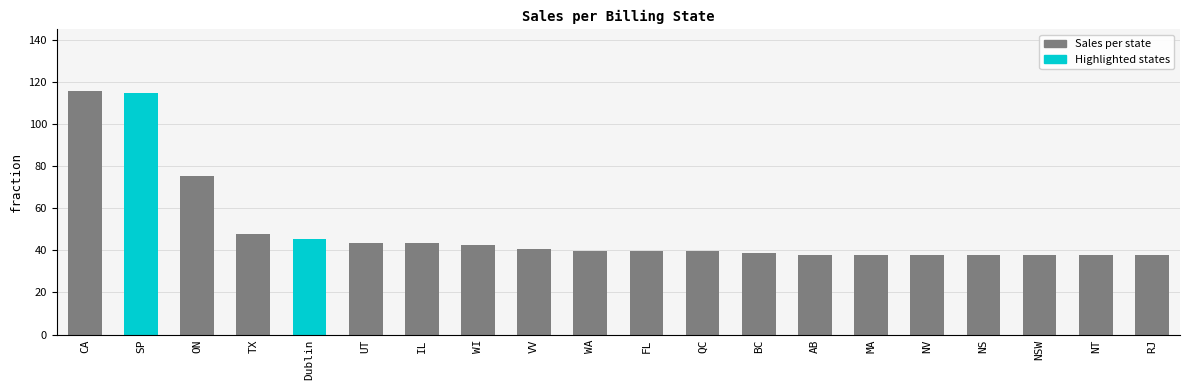

What is the sum of the values at IL and TX?

91.2